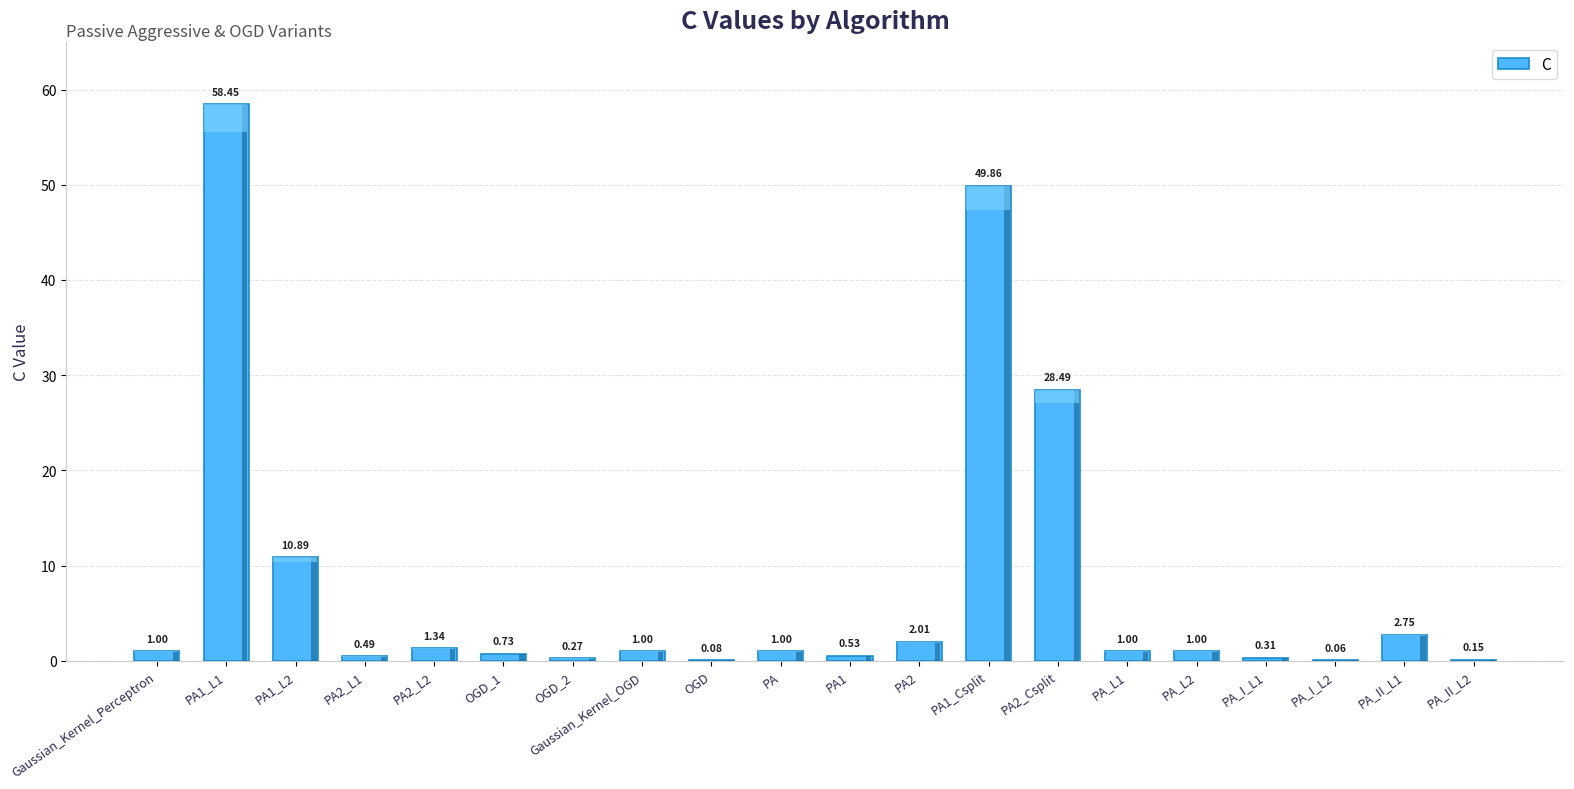

Which has a higher value, PA_I_L1 or Gaussian_Kernel_Perceptron?

Gaussian_Kernel_Perceptron